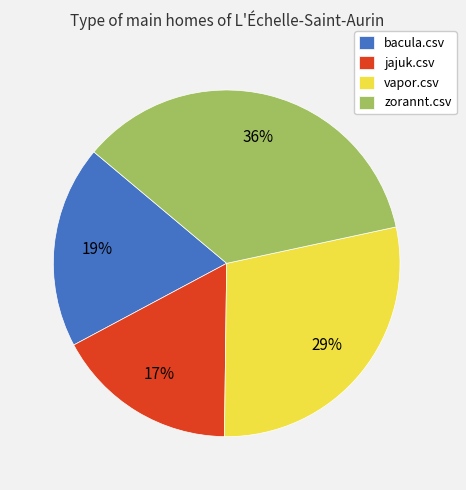

How many slices are in this pie chart?

4